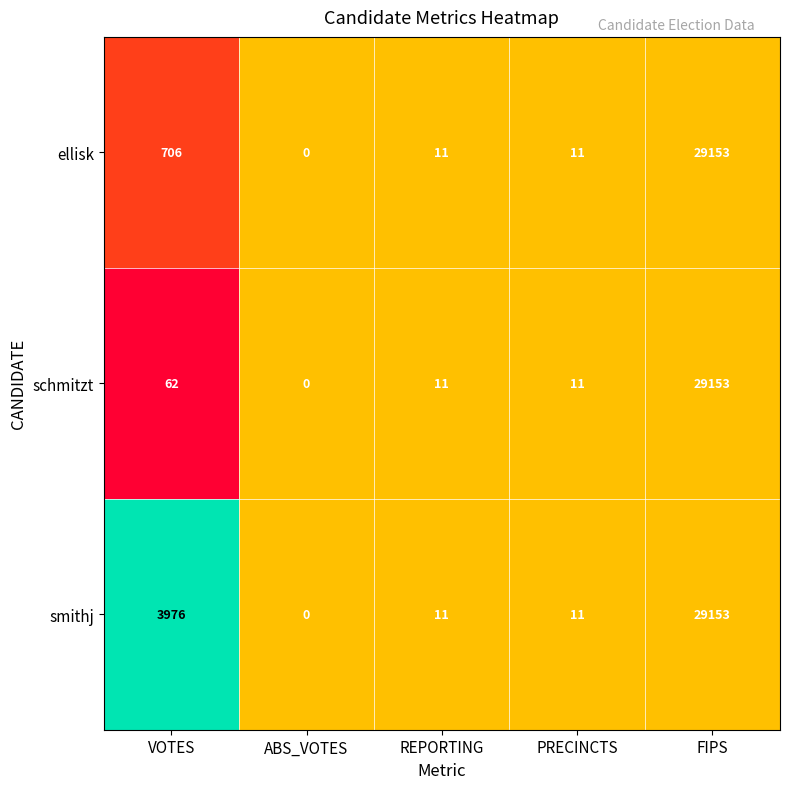

At VOTES, list the series in order from smallest to largest.

schmitzt, ellisk, smithj